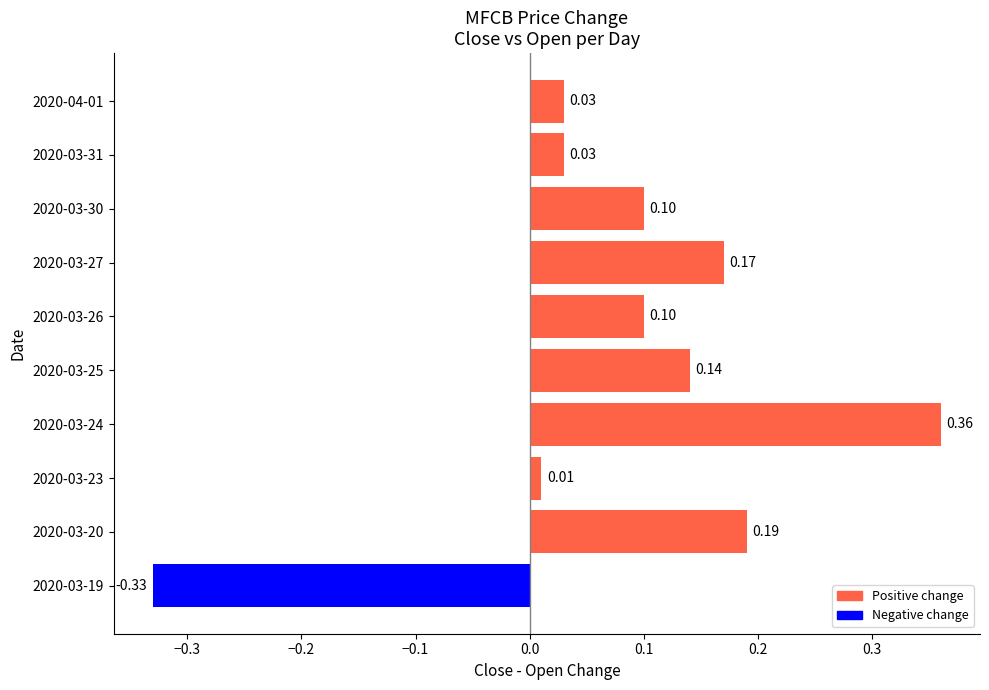

What is the change in value from 2020-03-19 to 2020-03-26?

+0.4